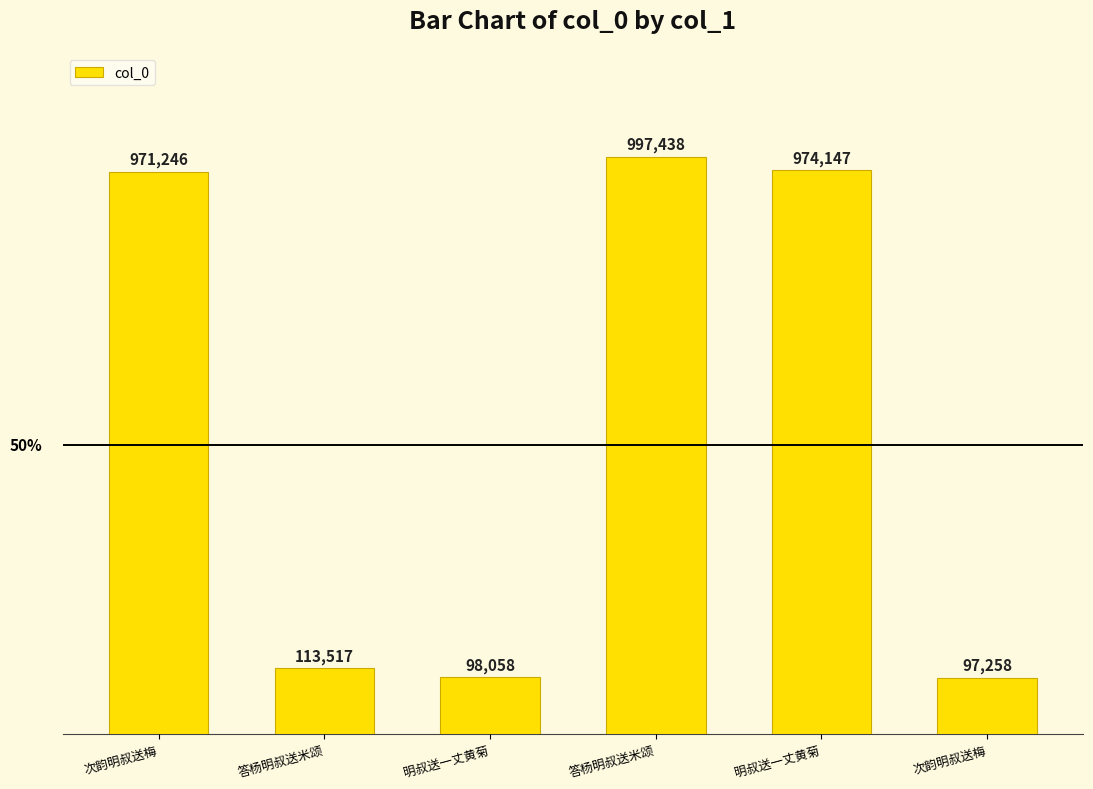

Reading left to right, transcribe all the data shown in this chart.

次韵明叔送梅=971246	答杨明叔送米颂=113517	明叔送一丈黄菊=98058	答杨明叔送米颂=997438	明叔送一丈黄菊=974147	次韵明叔送梅=97258